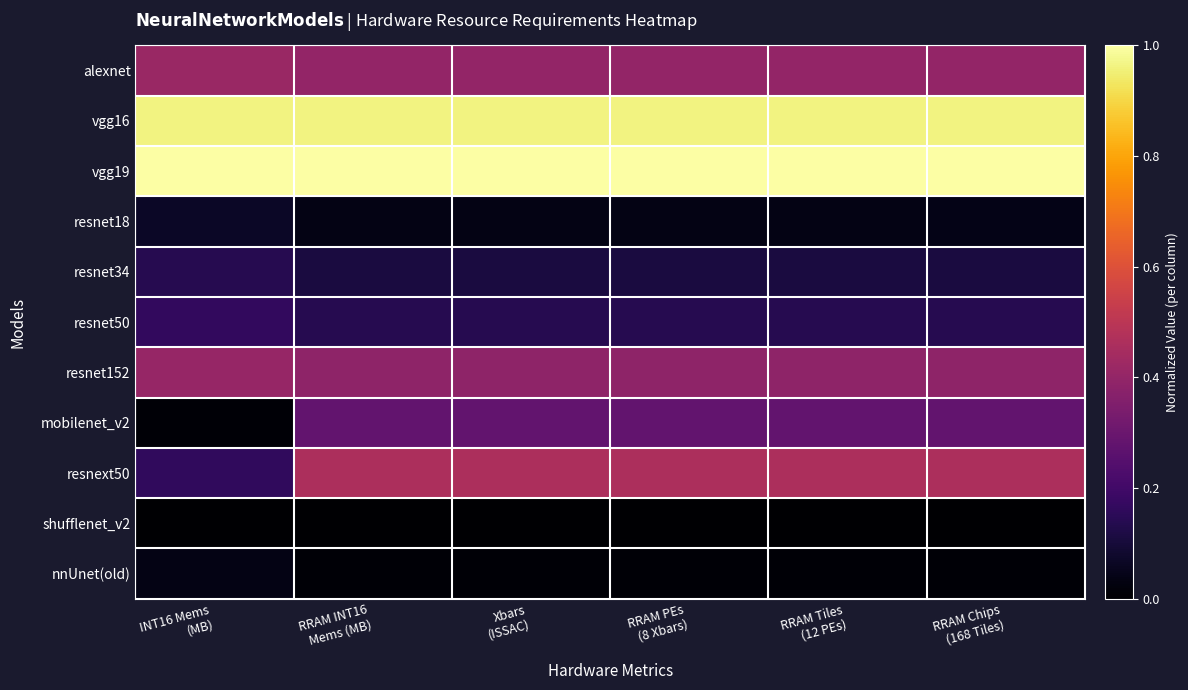

At how many categories does at least one series exceed 0?

6